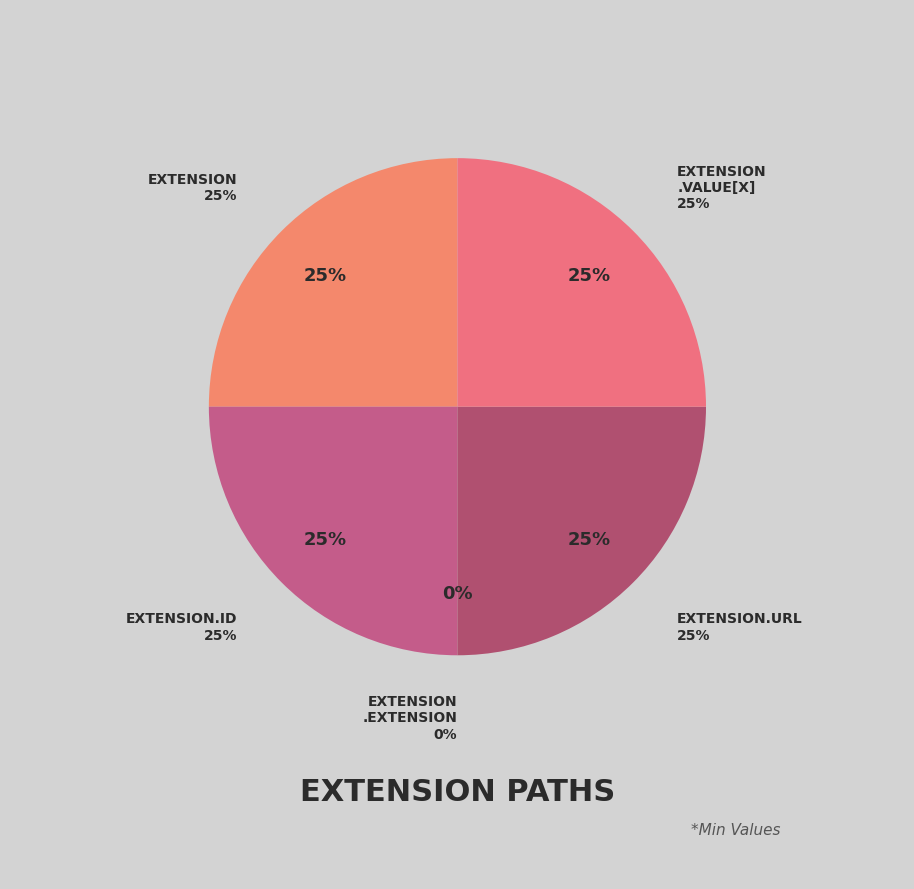

What is the total percentage of Extension.url and Extension.extension?

25.0%